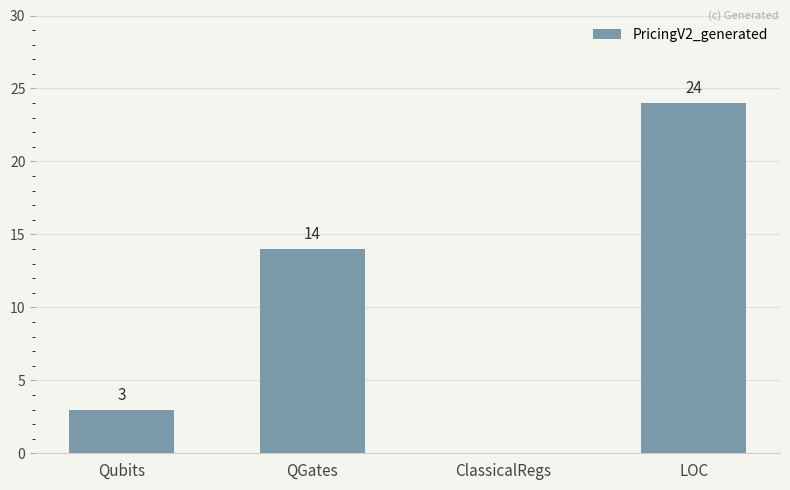

Reading left to right, transcribe all the data shown in this chart.

3	14	0	24